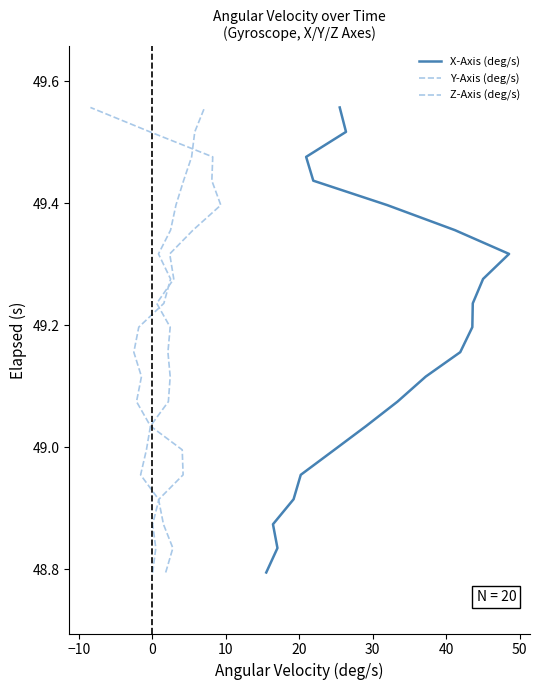

List the series in order of their peak value, highest first.

X-Axis (deg/s), Y-Axis (deg/s), Z-Axis (deg/s)